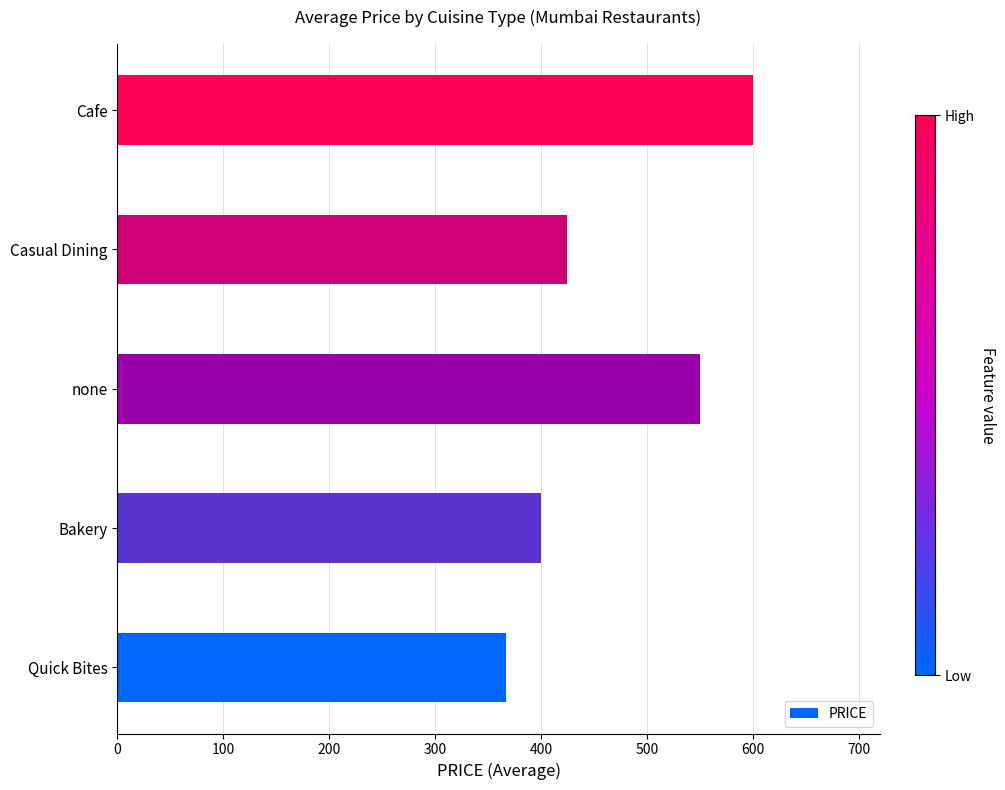

At which category does the chart reach its peak across all series?

Cafe